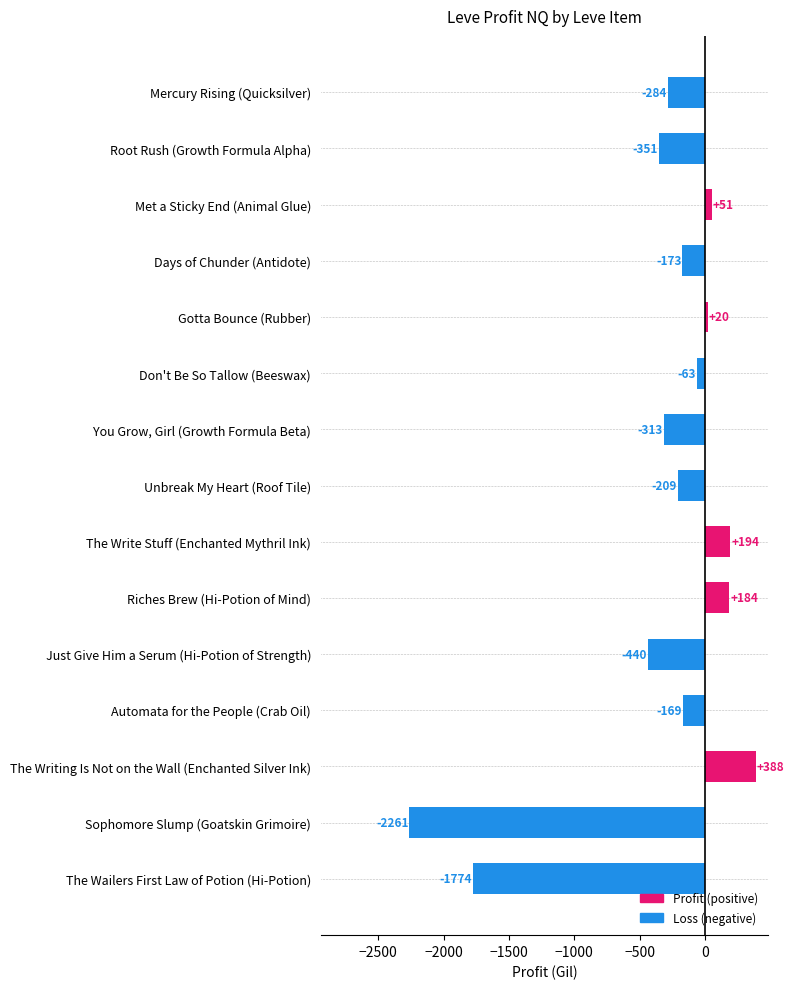

What is the greatest value displayed?

387.5